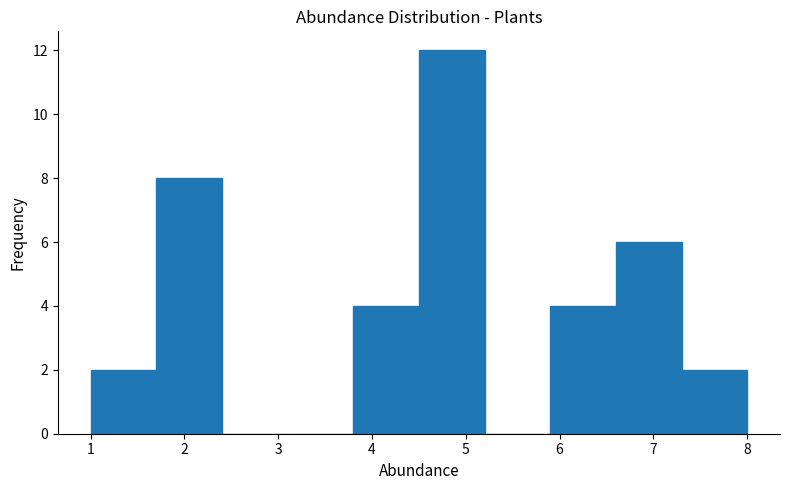

Reading left to right, list every bar in this chart as the range it spans on the x-axis followed by its height. The values are not printed on the chart, so give them approximately, as read against the axis.

1.0 to 1.7: 2
1.7 to 2.4: 8
2.4 to 3.1: 0
3.1 to 3.8: 0
3.8 to 4.5: 4
4.5 to 5.2: 12
5.2 to 5.9: 0
5.9 to 6.6: 4
6.6 to 7.3: 6
7.3 to 8.0: 2